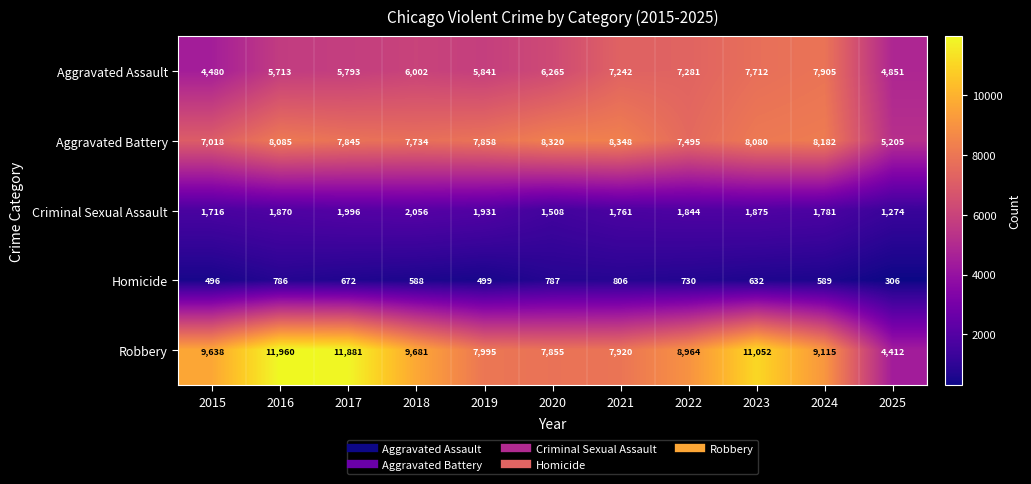

Rank the series at 2018 from lowest to highest value.

Homicide, Criminal Sexual Assault, Aggravated Assault, Aggravated Battery, Robbery